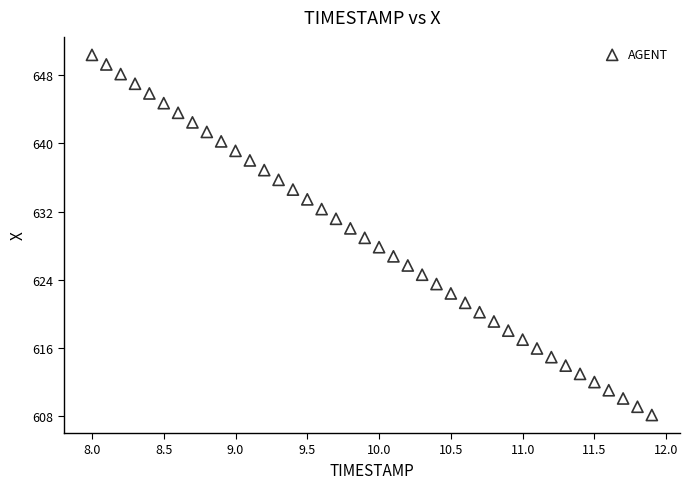

What is the range of X values (max minus min)?

3.9